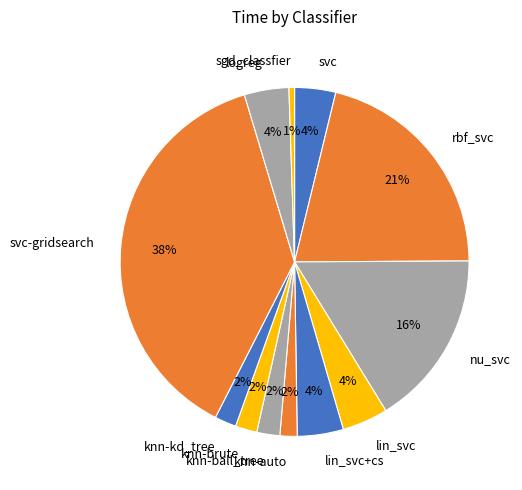

The knn-kd_tree slice represents 2% of the pie. True or false?

True